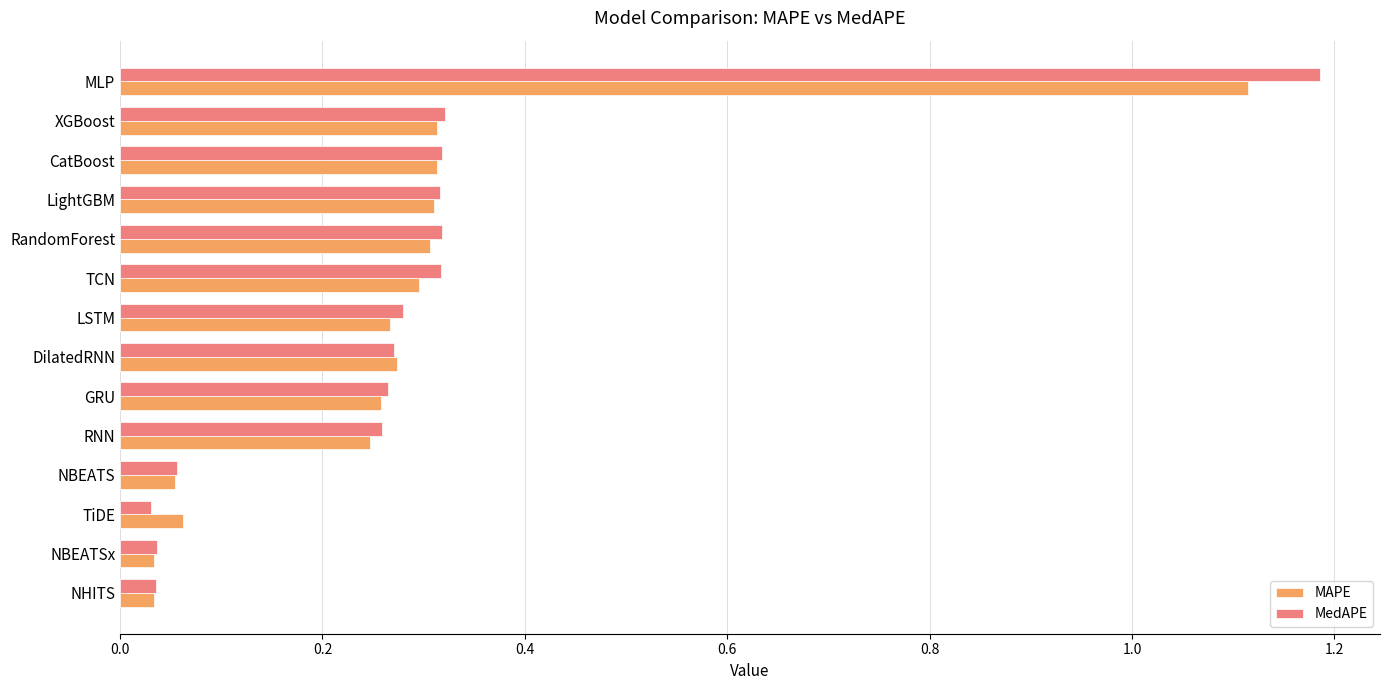

Which series has the widest spread of values?

MedAPE